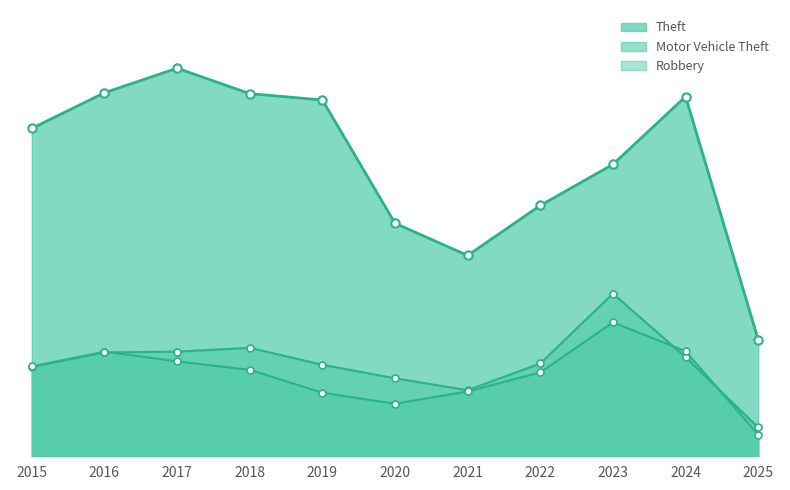

At which category is the sum across all series the highest?

2023